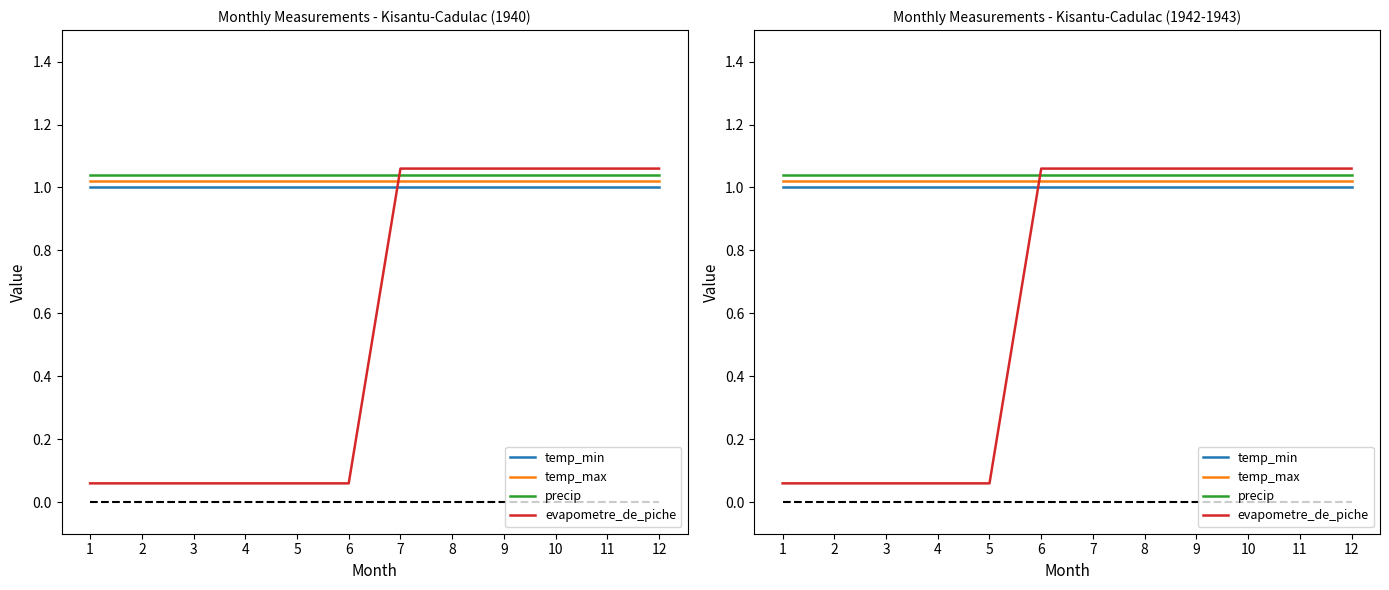

Between which two adjacent categories do temp_min and evapometre_de_piche first intersect?

5 and 6